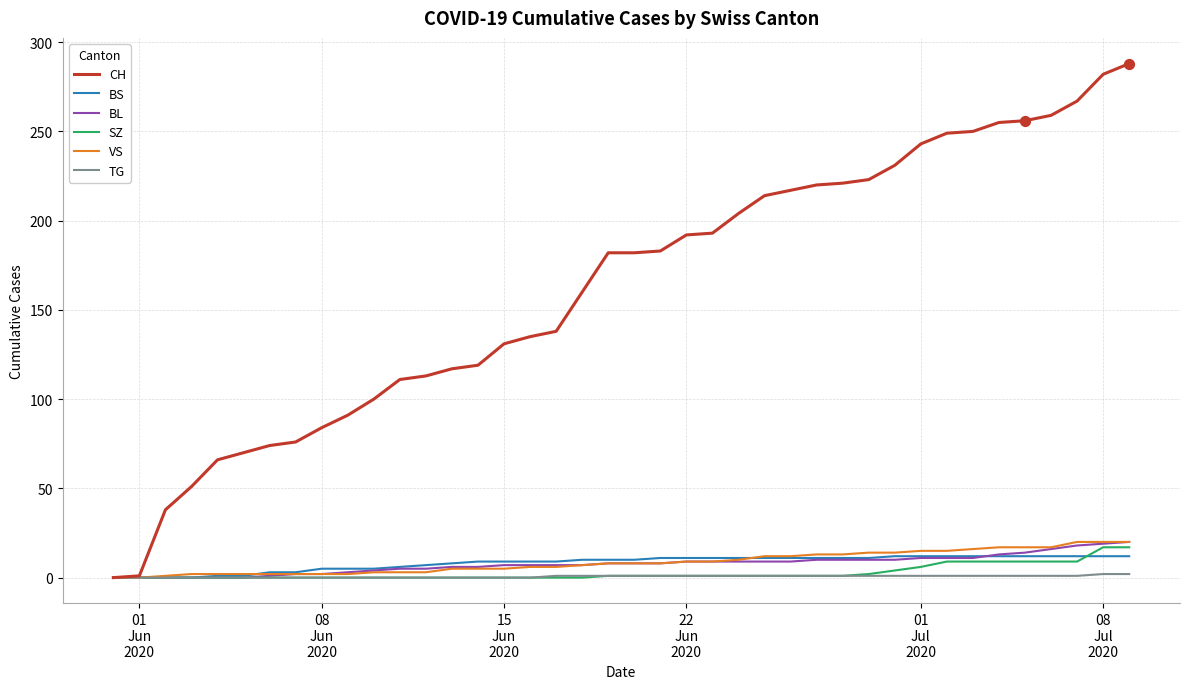

What are all the series names shown in the legend?

CH, BS, BL, SZ, VS, TG